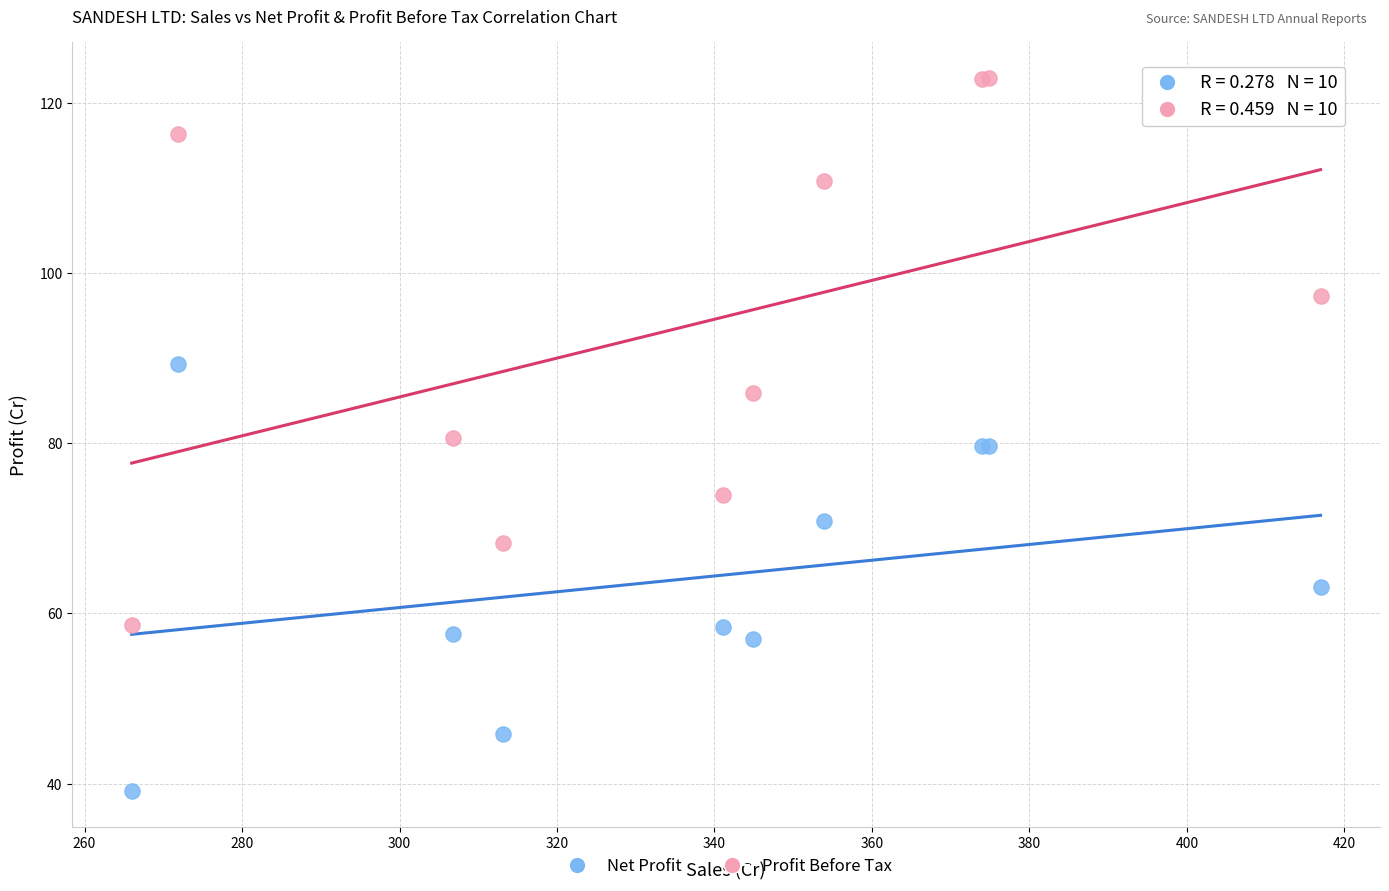

What are all the series names shown in the legend?

Net Profit, Profit Before Tax